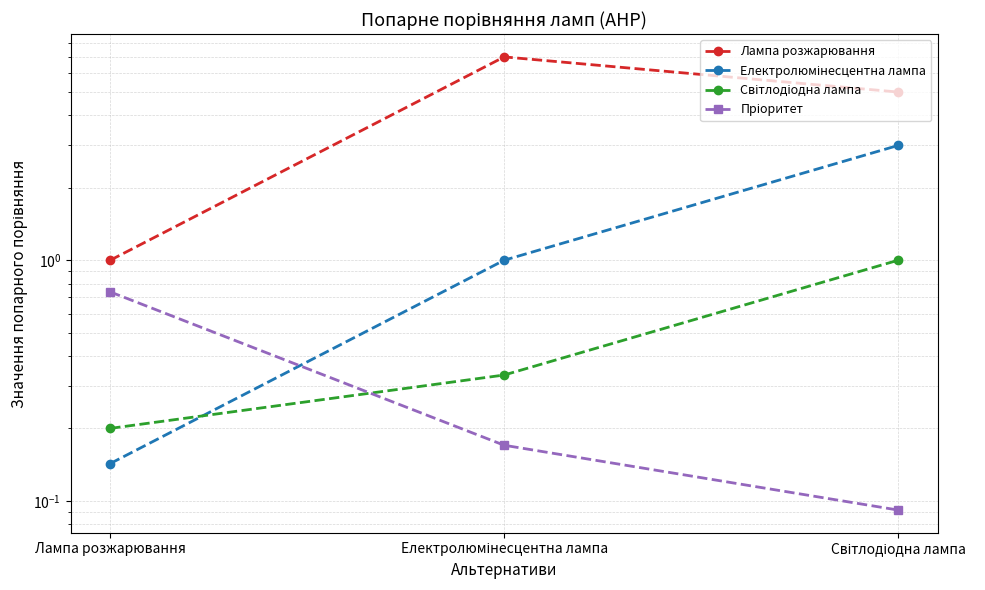

Reading left to right, extract all data points from this chart.

Лампа розжарювання: 1.0	7.0	5.0
Електролюмінесцентна лампа: 0.1	1.0	3.0
Світлодіодна лампа: 0.2	0.3	1.0
Пріоритет: 0.7	0.2	0.1